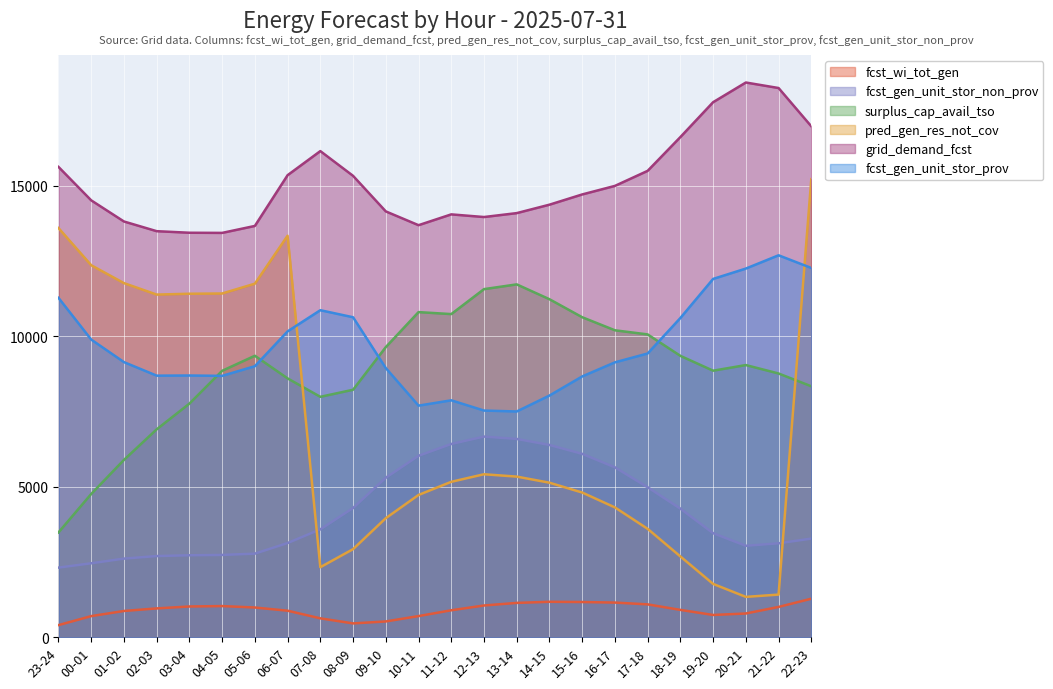

How many series are shown in this chart?

6